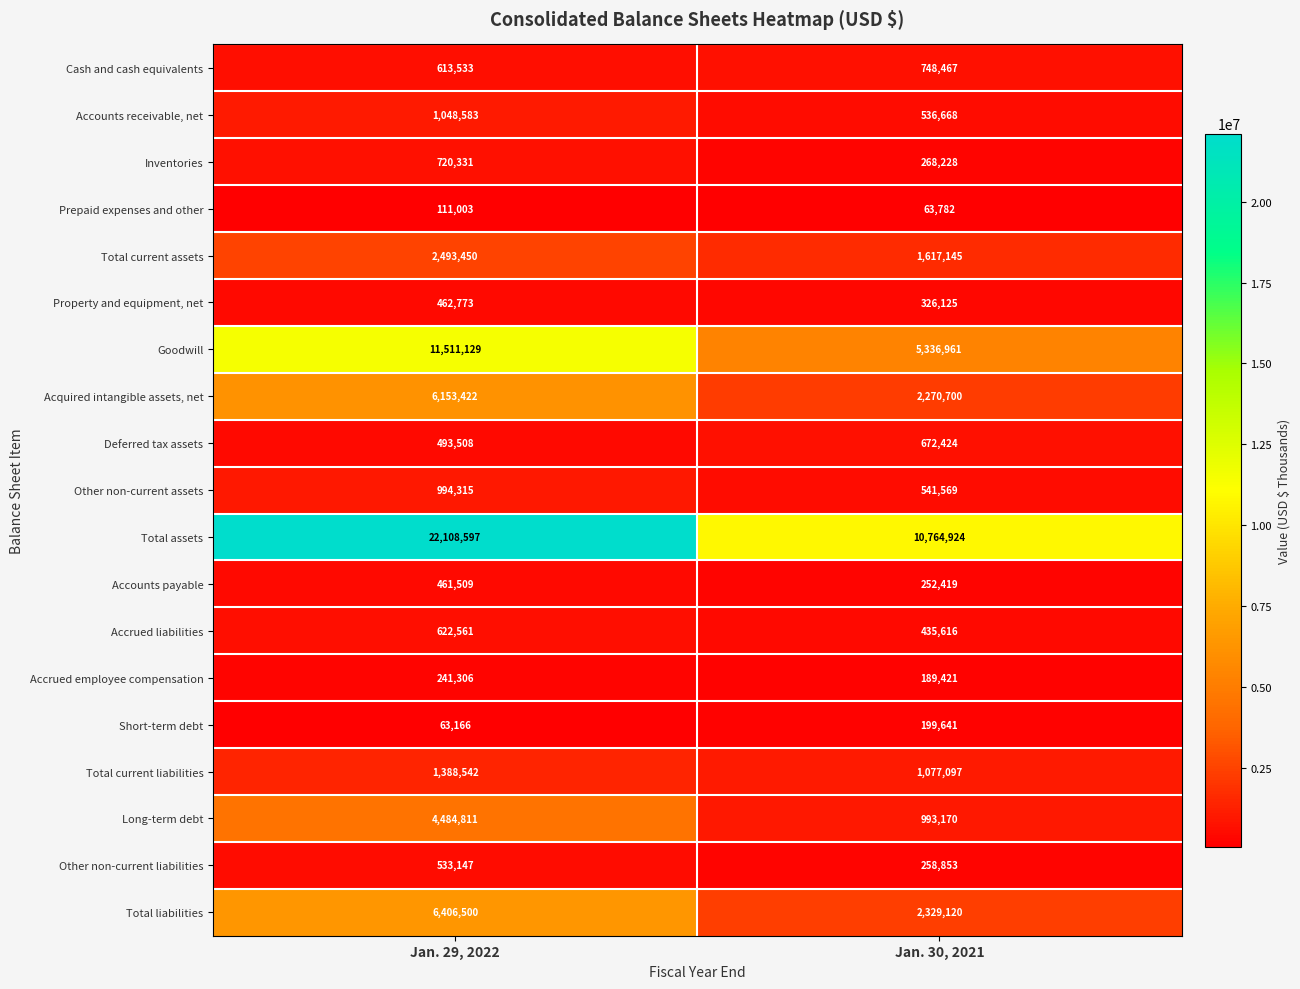

Rank the series at Jan. 30, 2021 from lowest to highest value.

Prepaid expenses and other, Accrued employee compensation, Short-term debt, Accounts payable, Other non-current liabilities, Inventories, Property and equipment, net, Accrued liabilities, Accounts receivable, net, Other non-current assets, Deferred tax assets, Cash and cash equivalents, Long-term debt, Total current liabilities, Total current assets, Acquired intangible assets, net, Total liabilities, Goodwill, Total assets